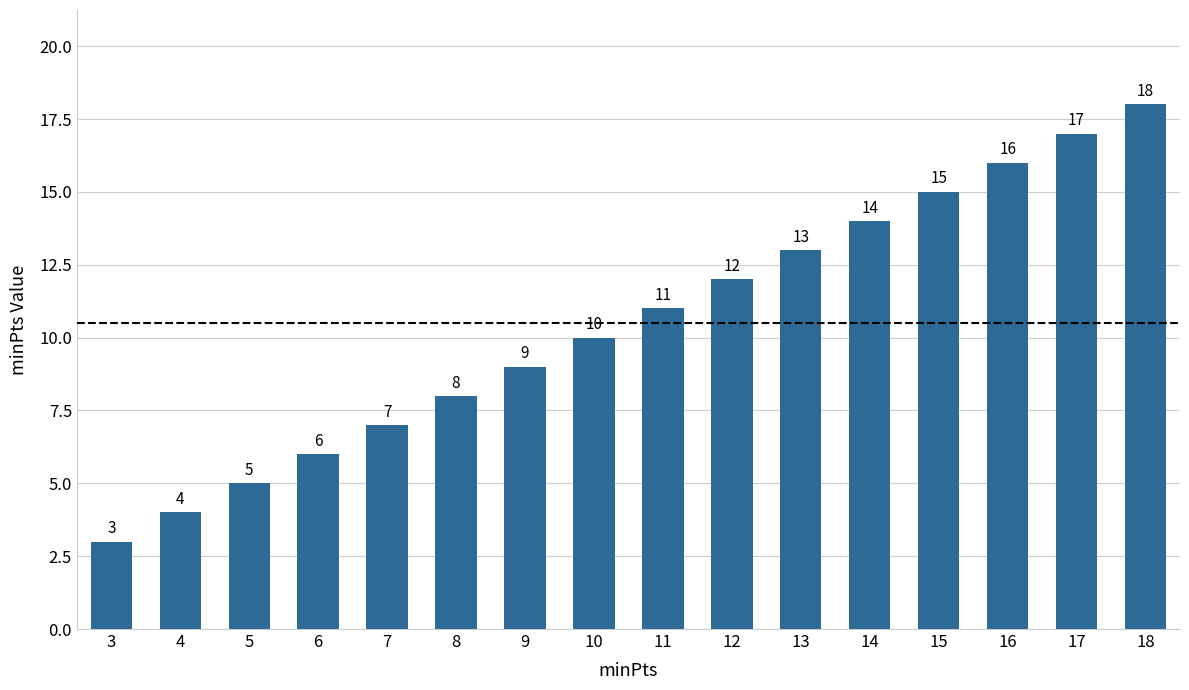

What is the ratio of the value at 10 to the value at 5?

2.0